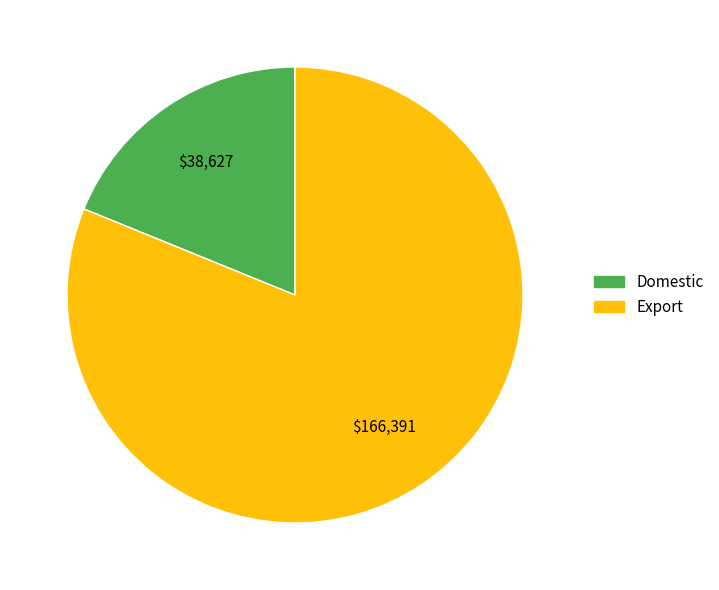

Which category has the smallest portion of the pie?

Domestic